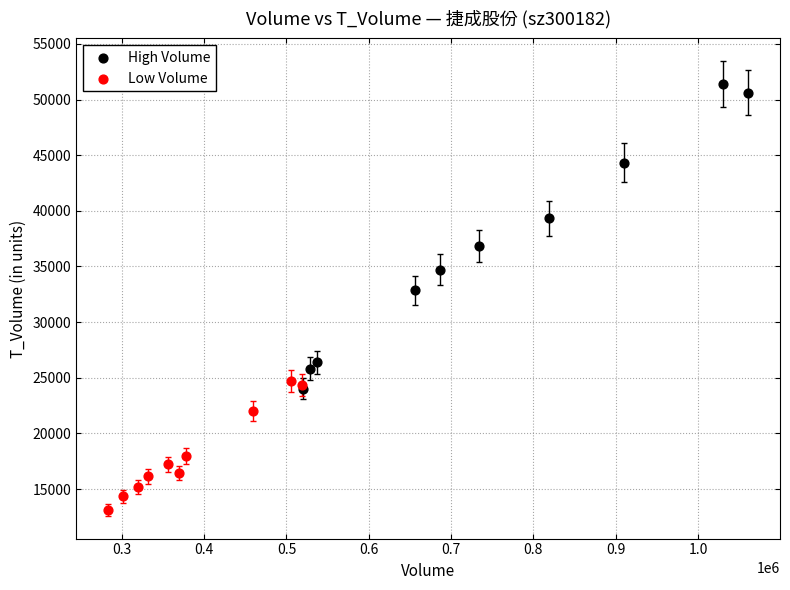

Which series reaches the minimum Y coordinate?

Low Volume